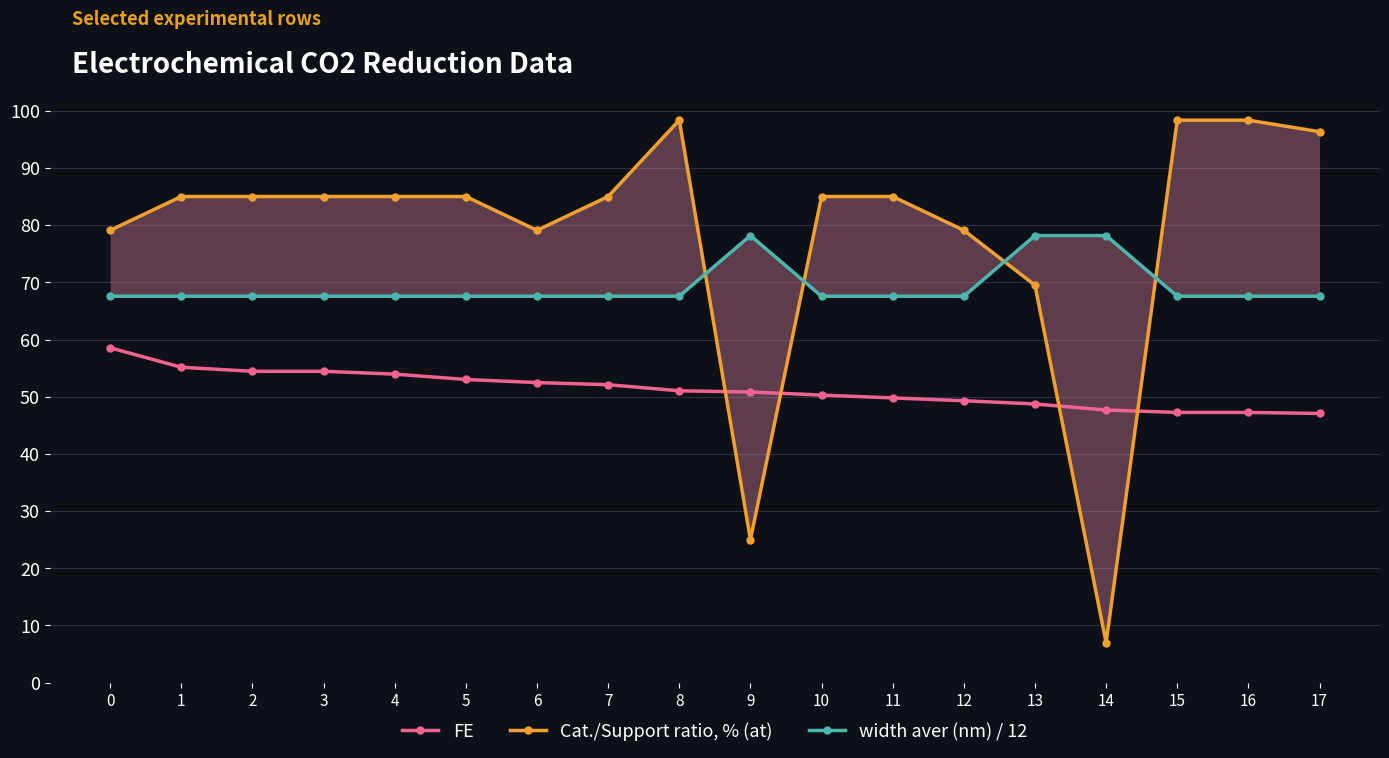

Which series ends up on top after the final intersection of width aver (nm) / 12 and Cat./Support ratio, % (at)?

Cat./Support ratio, % (at)